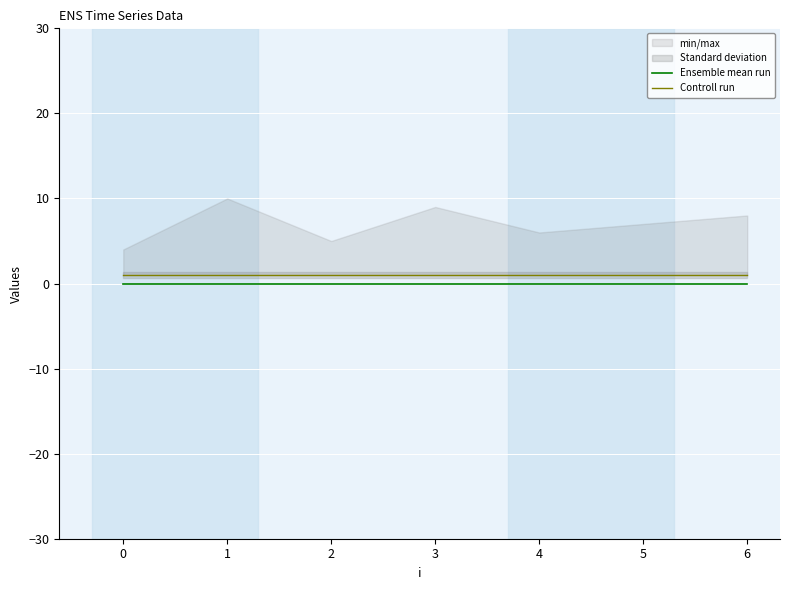

True or false: Ensemble mean run has more than 2 interior local peaks.

False